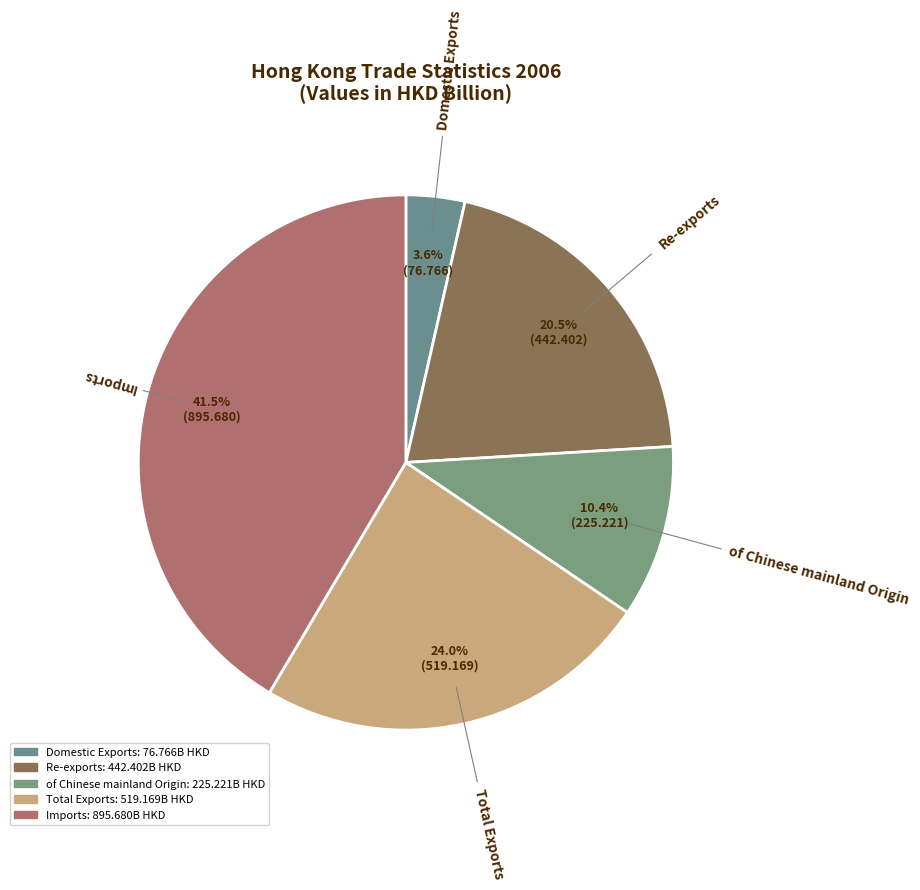

What is the largest slice in the pie chart?

Imports